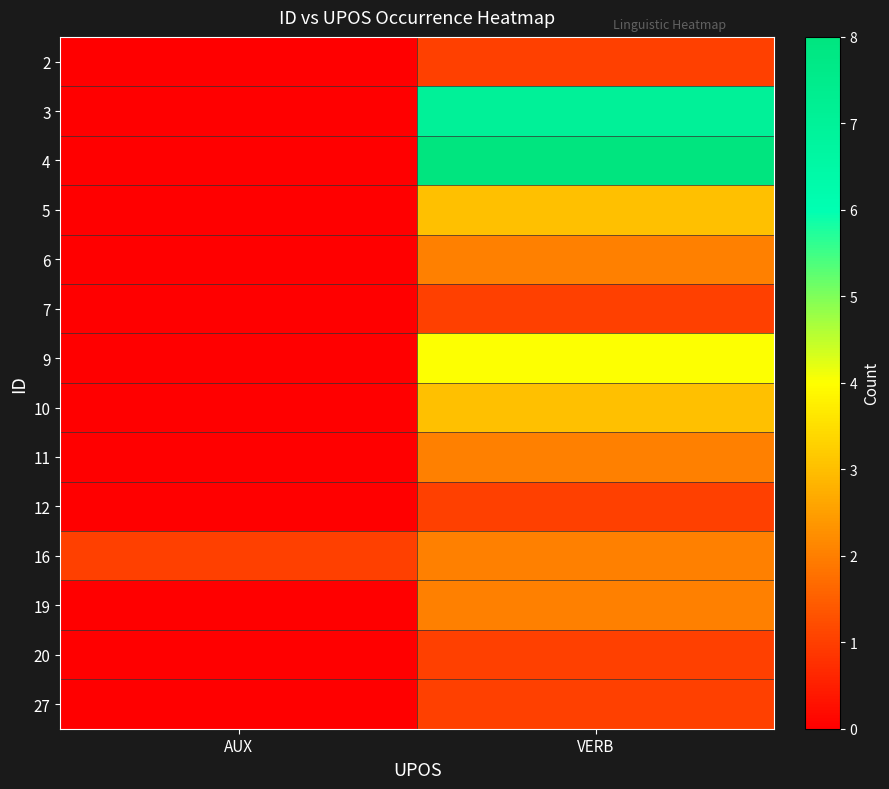

Reading right to left, transcribe all the data shown in this chart.

2: VERB=1	AUX=0
3: VERB=7	AUX=0
4: VERB=8	AUX=0
5: VERB=3	AUX=0
6: VERB=2	AUX=0
7: VERB=1	AUX=0
9: VERB=4	AUX=0
10: VERB=3	AUX=0
11: VERB=2	AUX=0
12: VERB=1	AUX=0
16: VERB=2	AUX=1
19: VERB=2	AUX=0
20: VERB=1	AUX=0
27: VERB=1	AUX=0